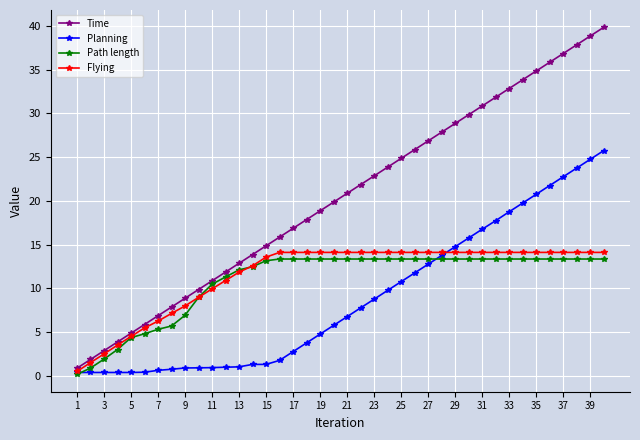

Which series has the largest total across all categories?

Time